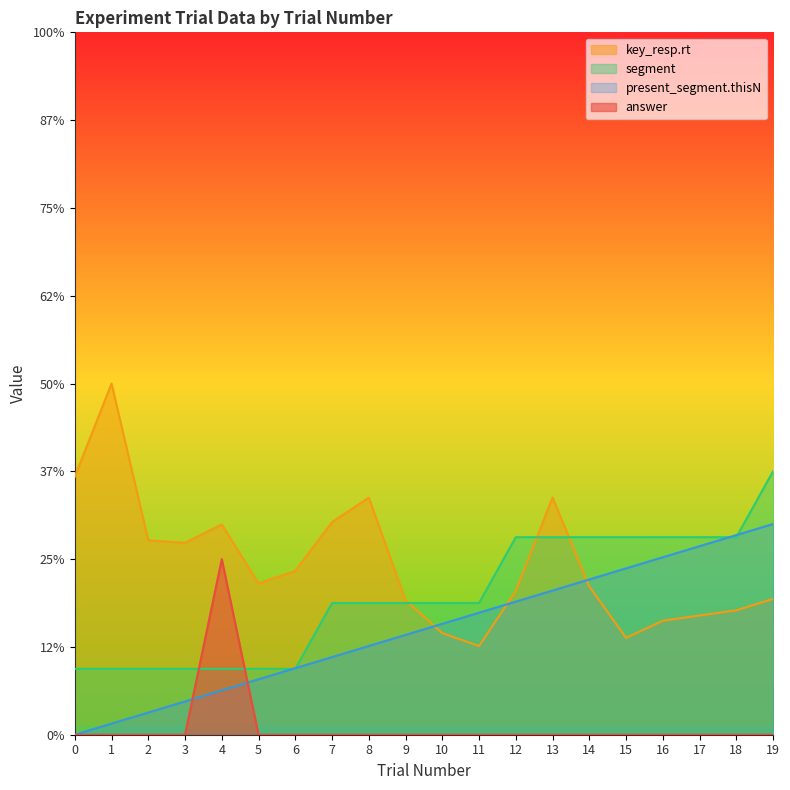

What is the total value across all series at 9?

2.1